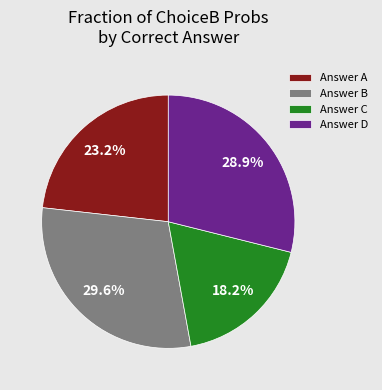

Does any single category account for the majority?

No